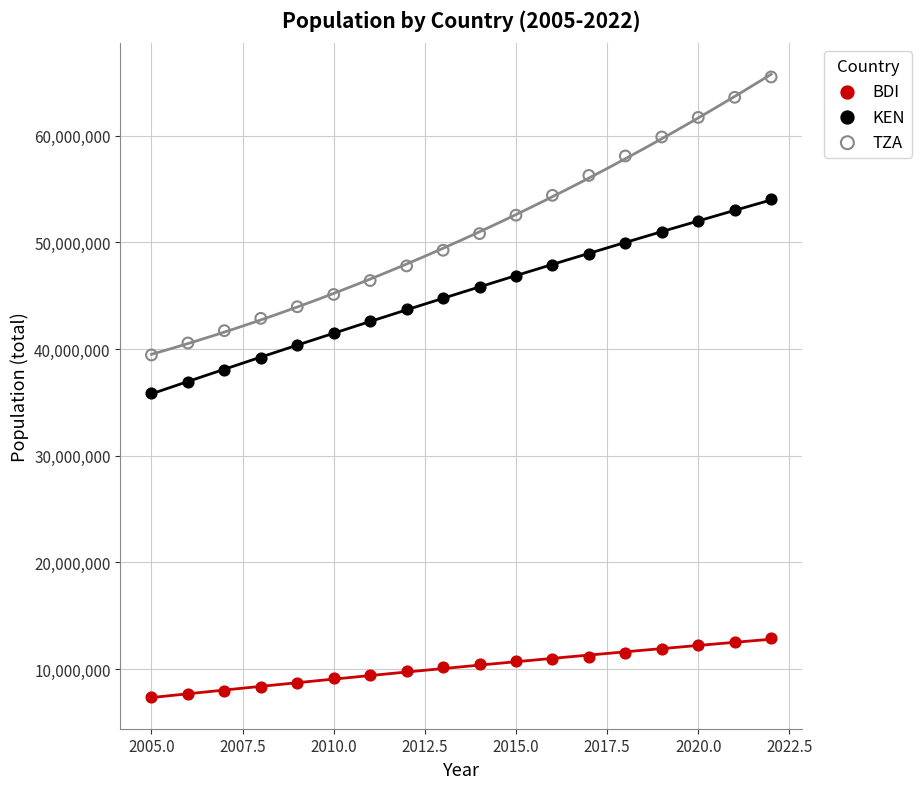

Which series contains the highest Y value?

TZA